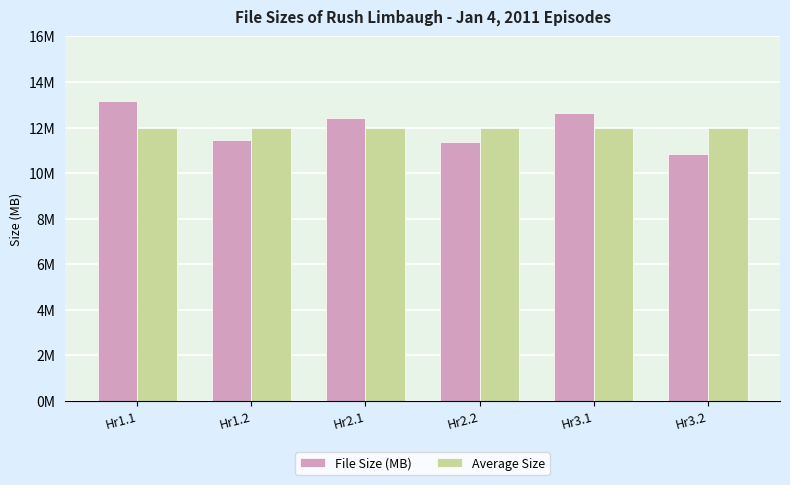

Which series has the largest total across all categories?

File Size (MB)